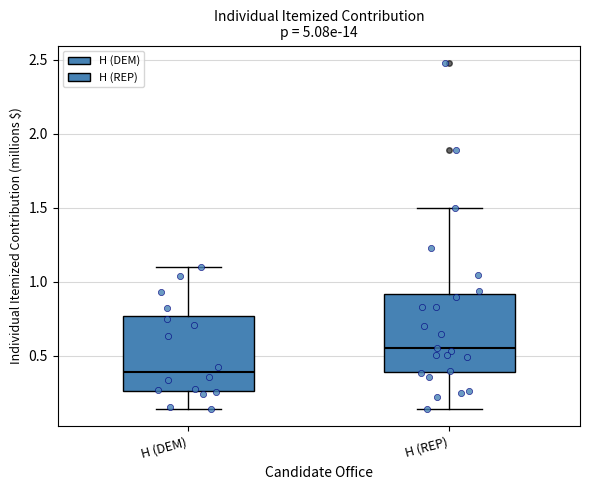

Reading left to right, read every box against the y-axis: the position of its median line, the range the box covers, and the ends of its whiskers. The values are not printed on the chart, so give them approximately, as read against the axis.

H (DEM): median 0.40, box 0.25 to 0.75, whiskers 0.15 to 1.10
H (REP): median 0.55, box 0.40 to 0.90, whiskers 0.15 to 1.50